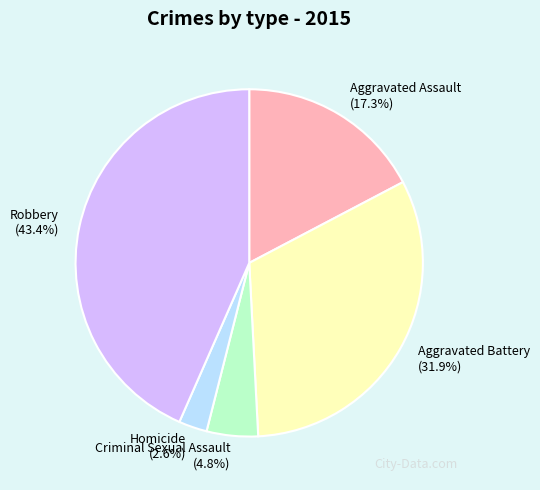

Which category has the smallest portion of the pie?

Homicide